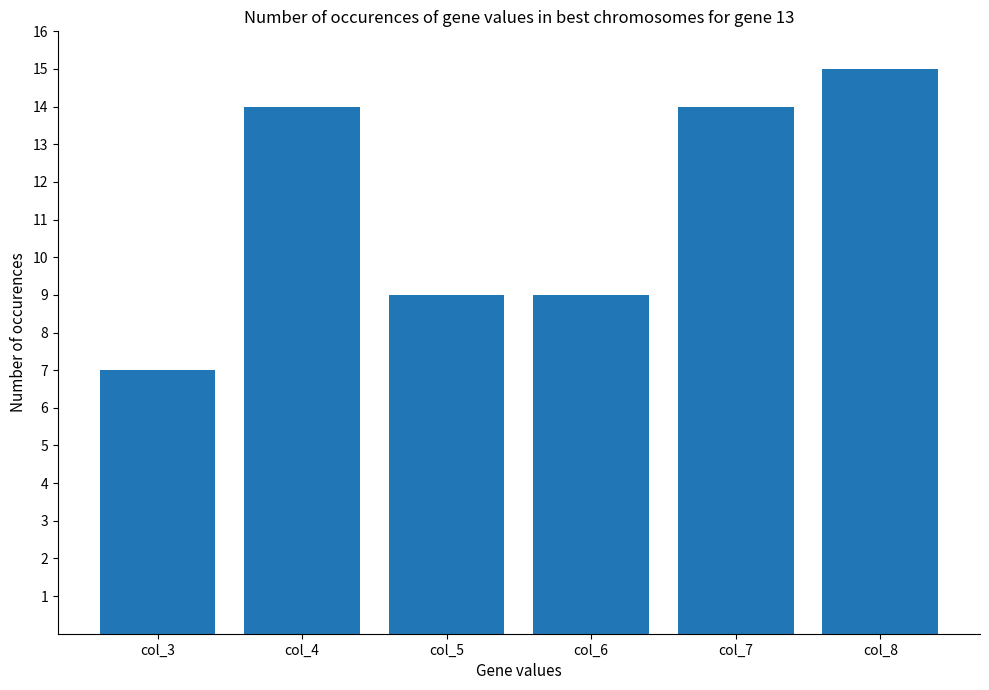

Reading right to left, what are all the values shown in this chart?

col_8=15	col_7=14	col_6=9	col_5=9	col_4=14	col_3=7